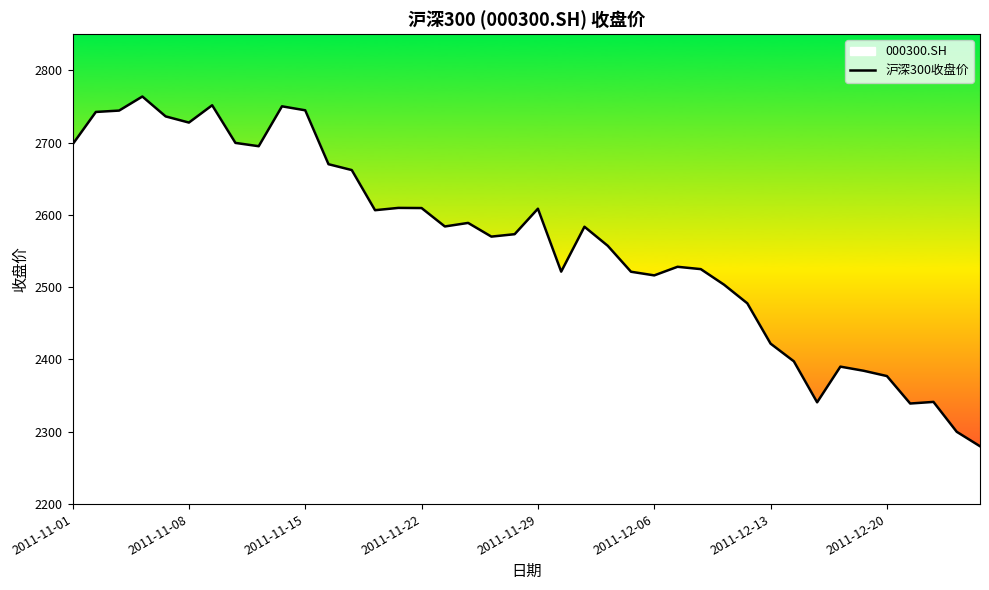

The value at 2011-12-06 is 2516.3. True or false?

True